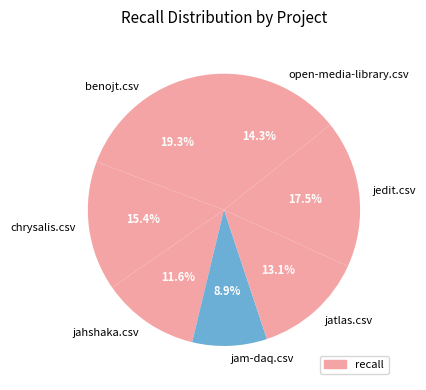

What percentage is NOT represented by jatlas.csv?

86.9%